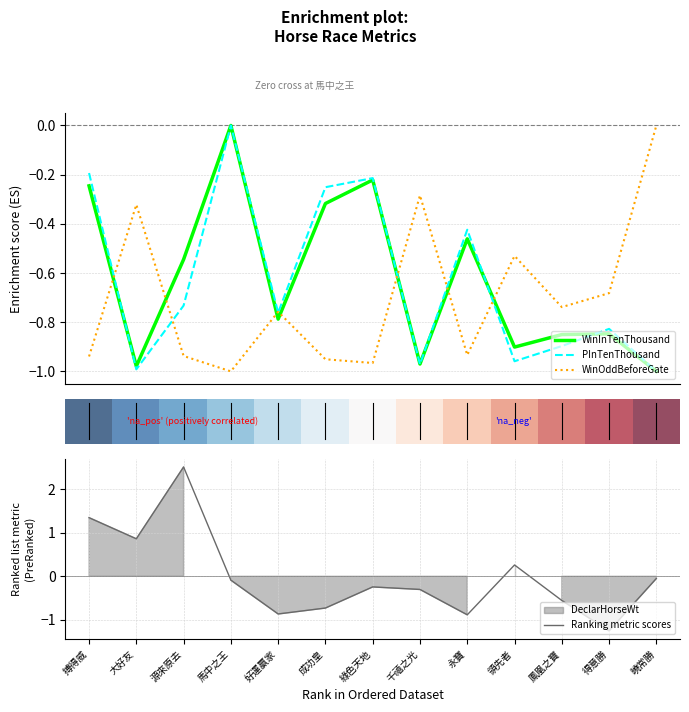

True or false: WinOddBeforeGate and WinInTenThousand intersect in this chart.

True